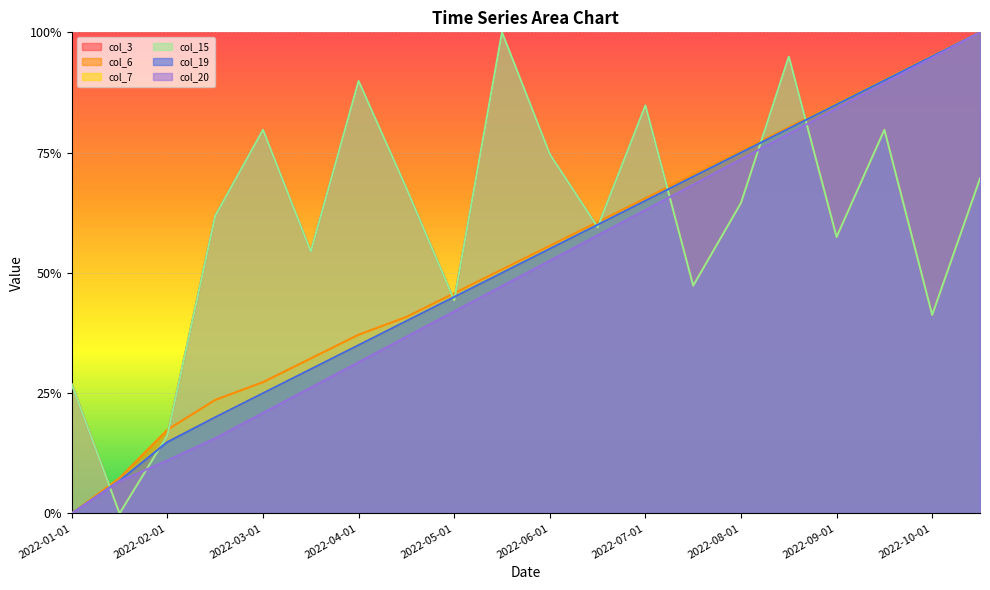

Where is col_19 nearest to the value 0?

2022-01-01